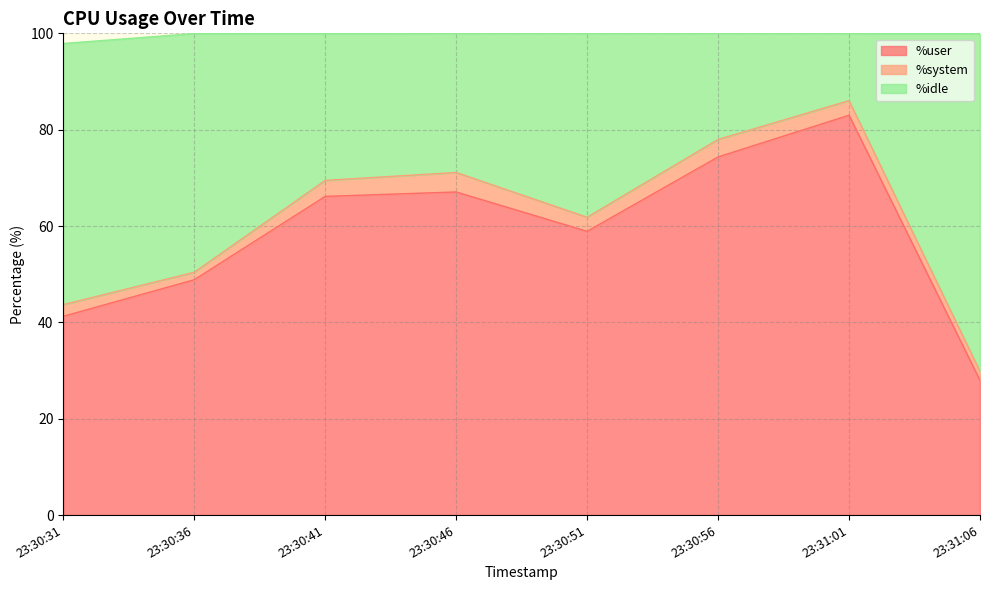

List the labels in order of %user value, smallest first.

23:31:06, 23:30:31, 23:30:36, 23:30:51, 23:30:41, 23:30:46, 23:30:56, 23:31:01